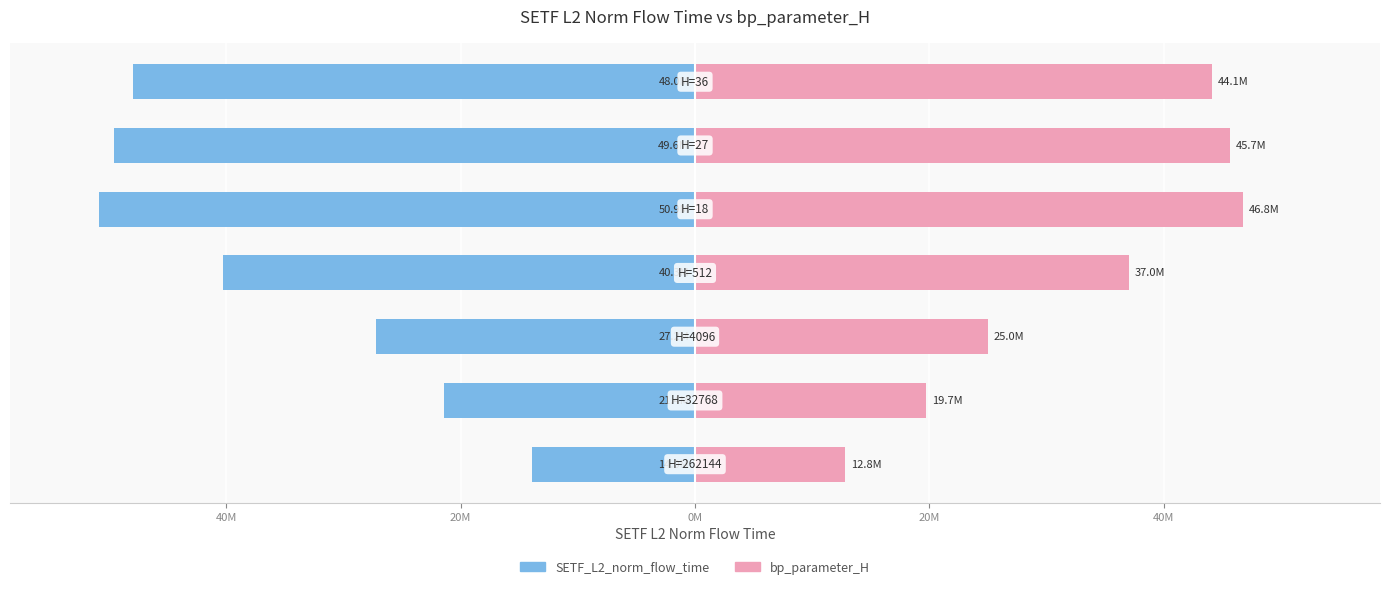

What is the lowest value of the SETF_L2_norm_flow_time series?

-50850244.0